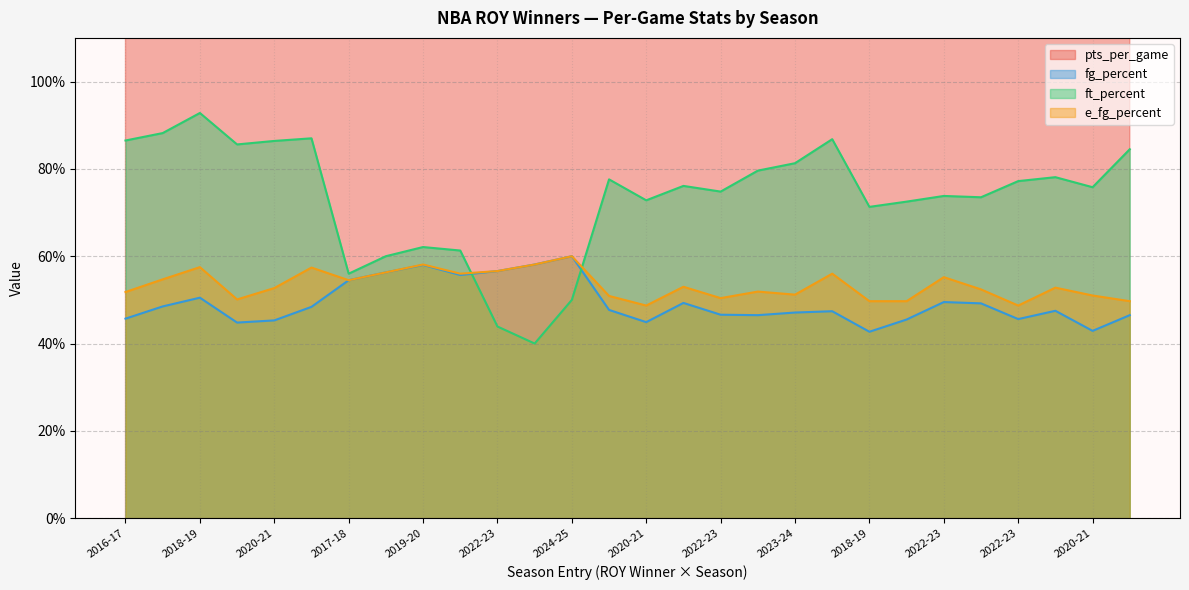

True or false: fg_percent and e_fg_percent cross at least once.

False